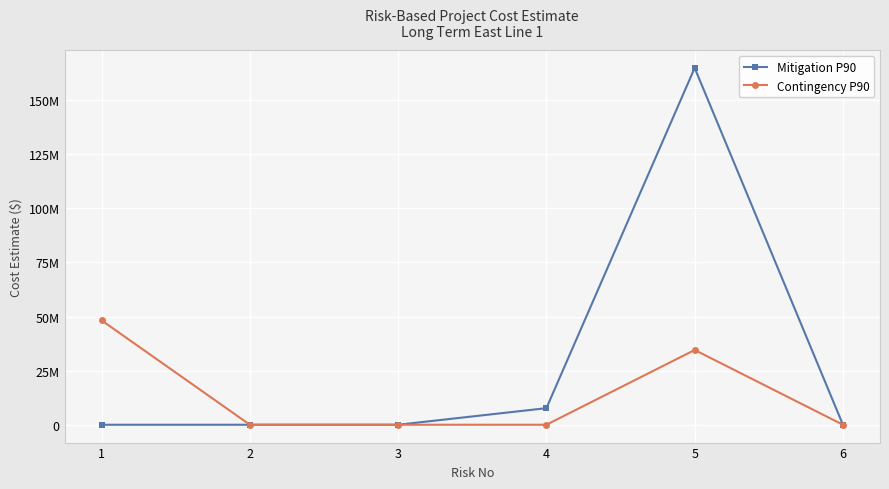

At which label is Mitigation P90 closest to 82440773?

4